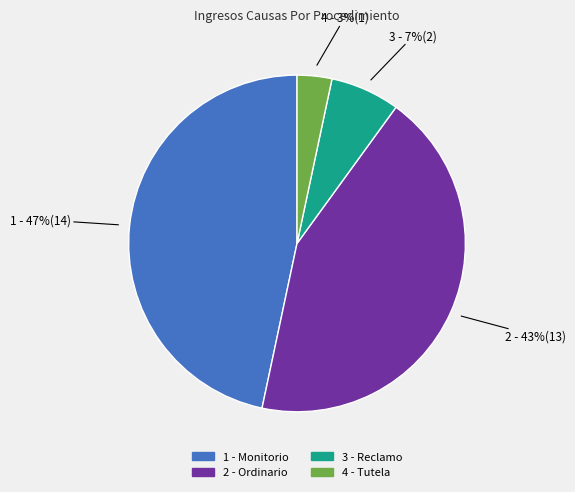

Does any single category account for the majority?

No